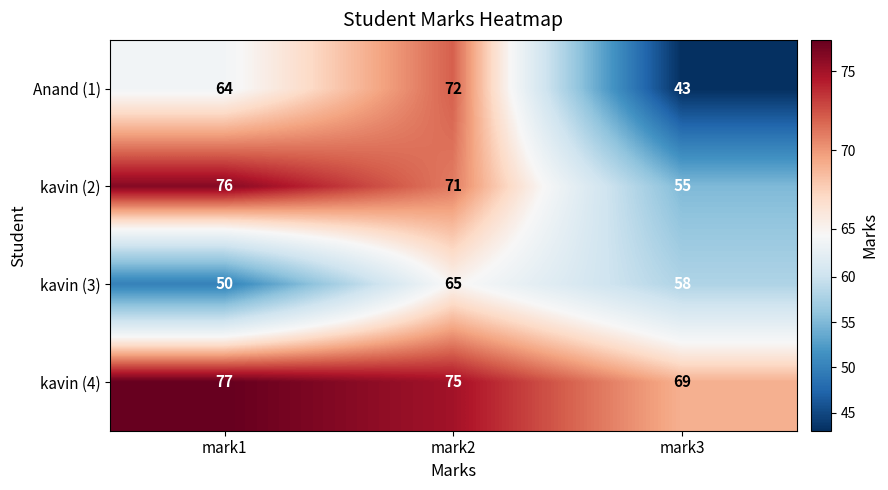

Where is kavin (2) nearest to the value 65?

mark2